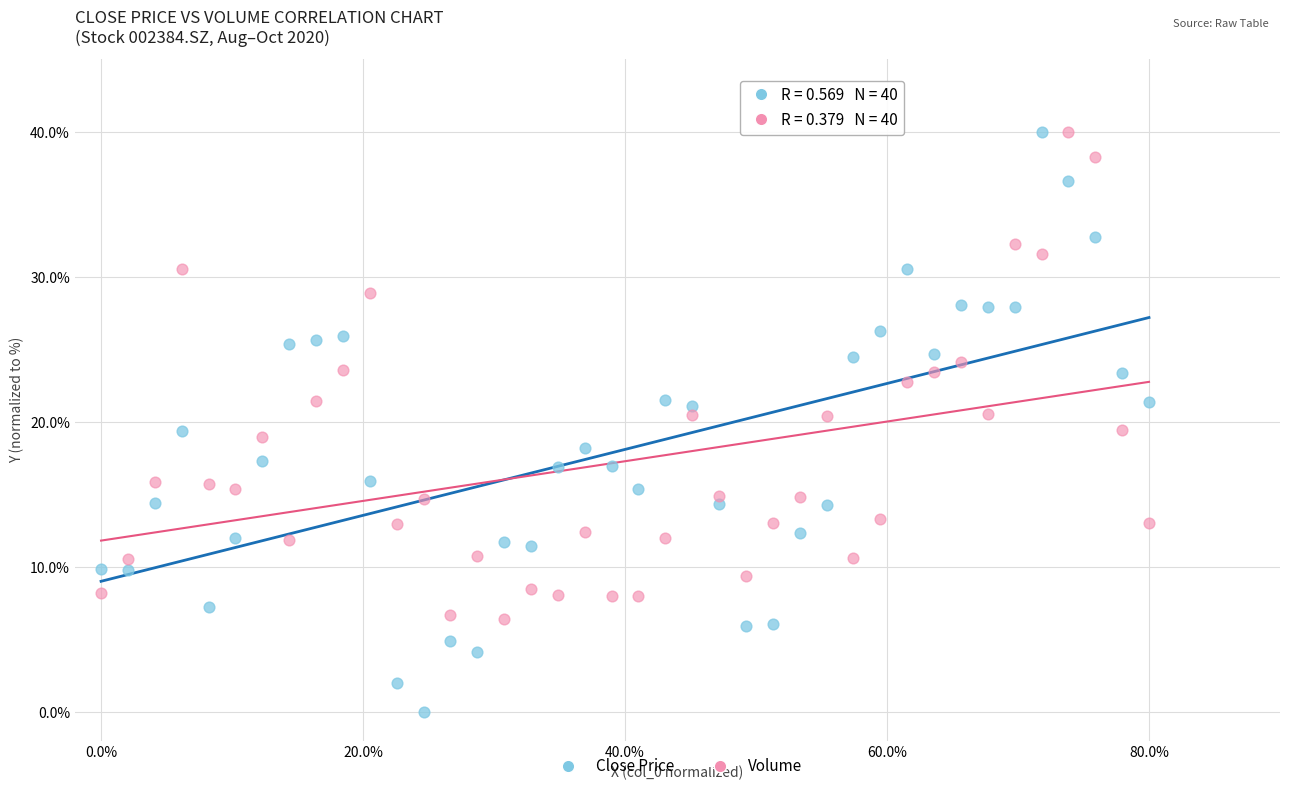

Across all data points, what is the range of Y values (max minus min)?

40.0